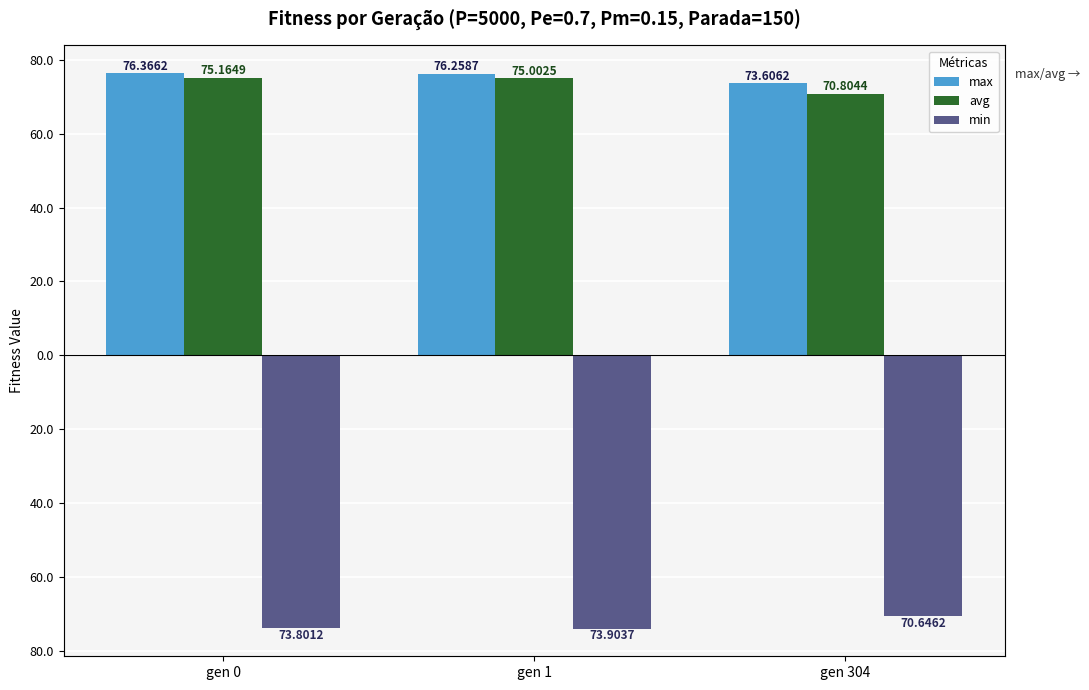

True or false: min has a value of -108.1 at gen 1.

False